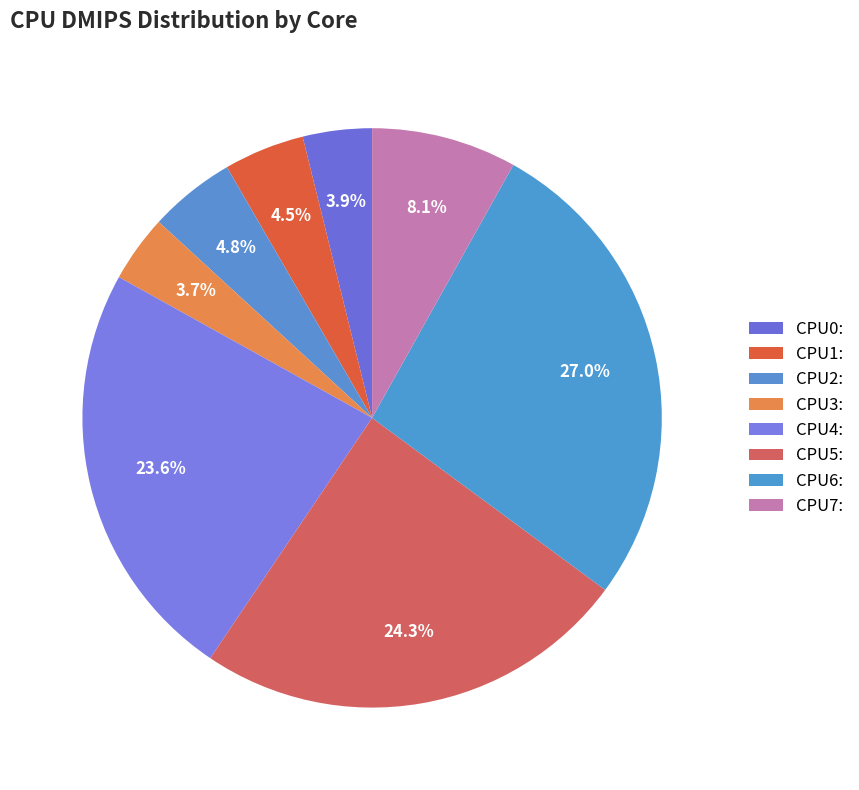

To the nearest percent, what is the combined percentage of CPU6: and CPU5:?

51%